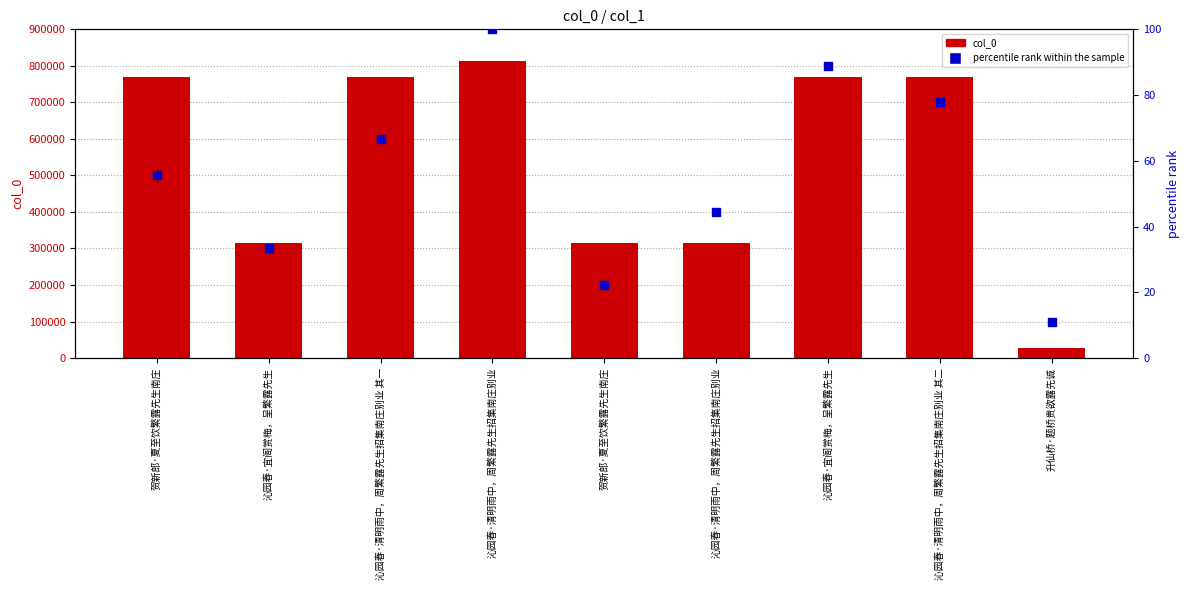

Which series has the largest total across all categories?

col_0